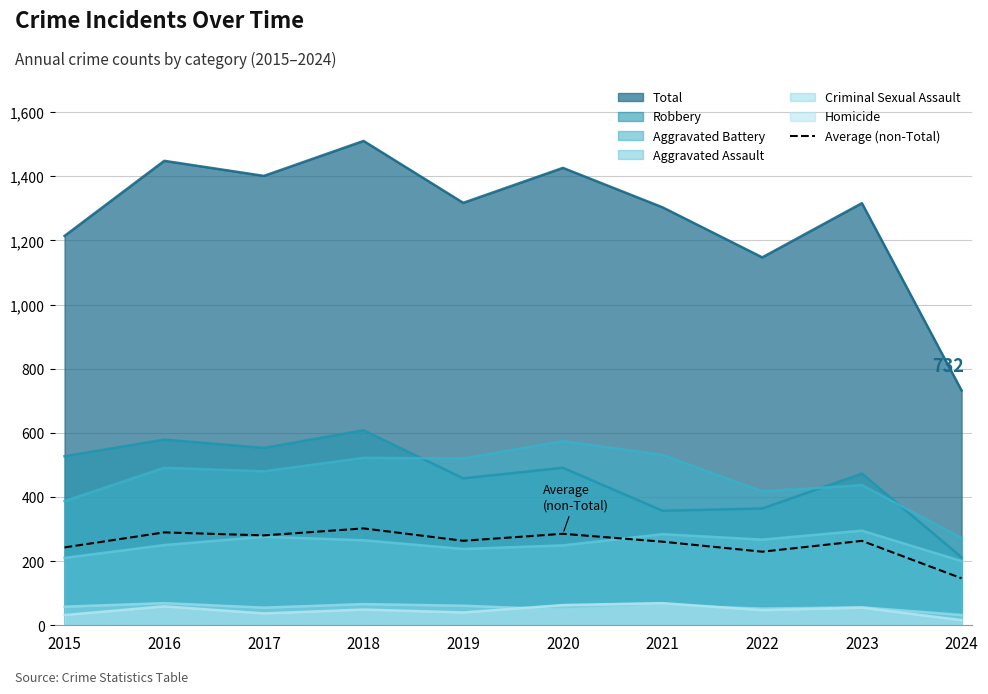

How many lines are shown in the chart?

7